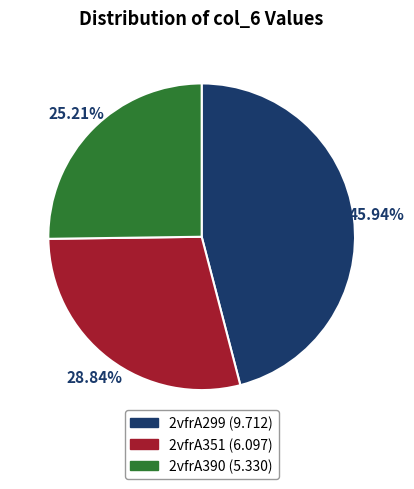

Count the number of slices in the pie.

3